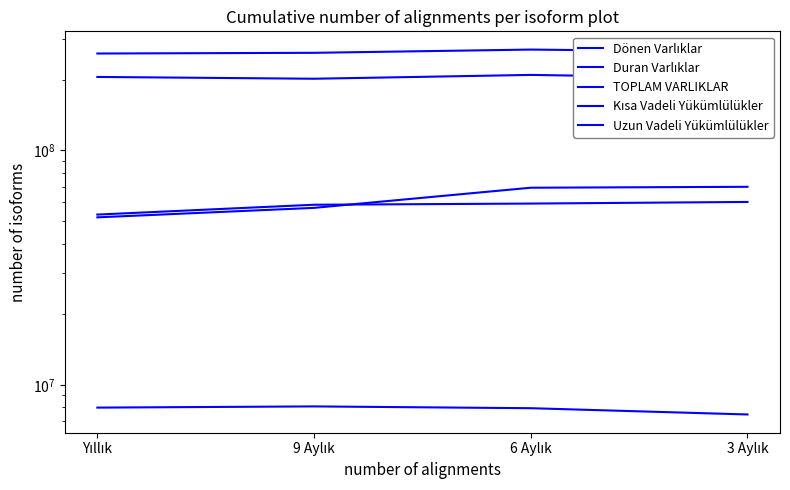

Is it true that Uzun Vadeli Yükümlülükler equals 7943000 at 6 Aylık?

True